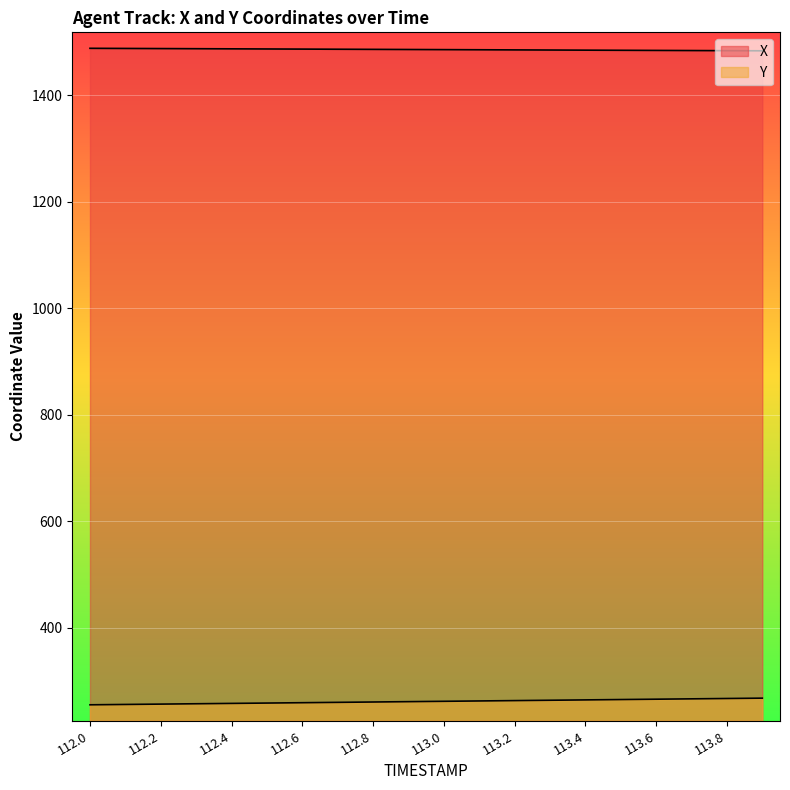

Which has a higher value, 113.9 or 113.0?

113.0